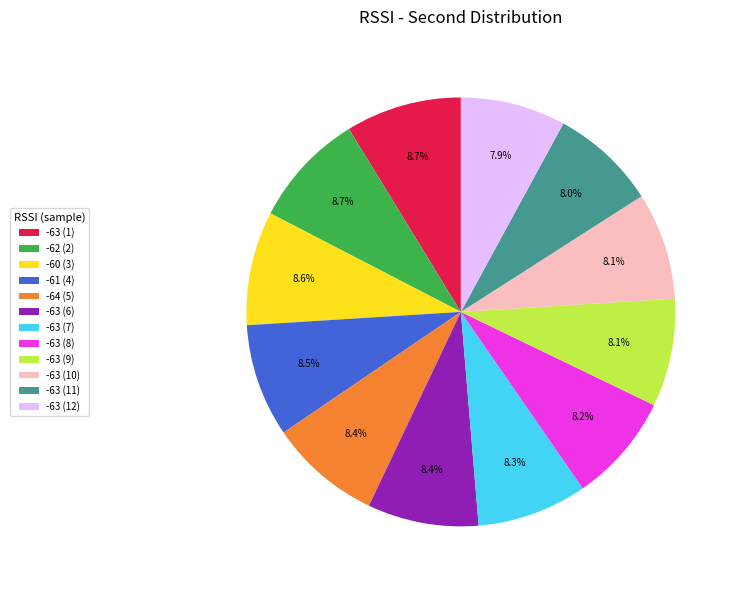

Is the sum of -62 (2) and -60 (3) greater than half?

No